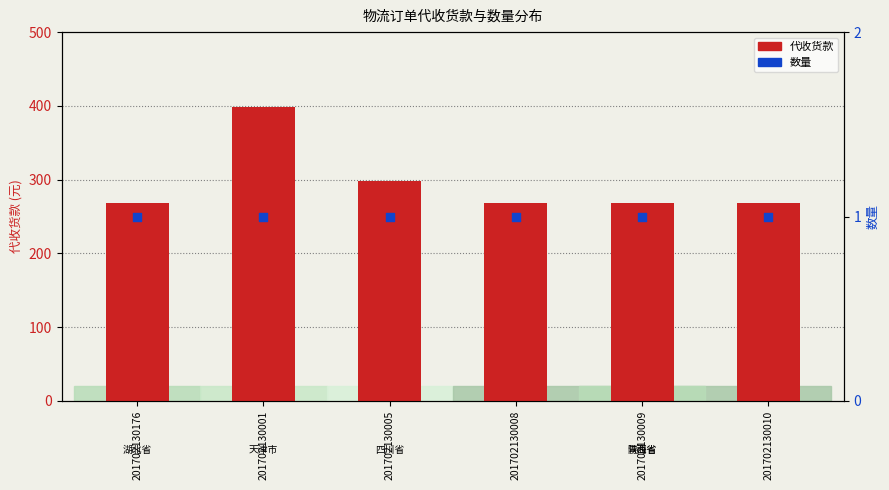

Which series reaches the minimum Y coordinate?

数量